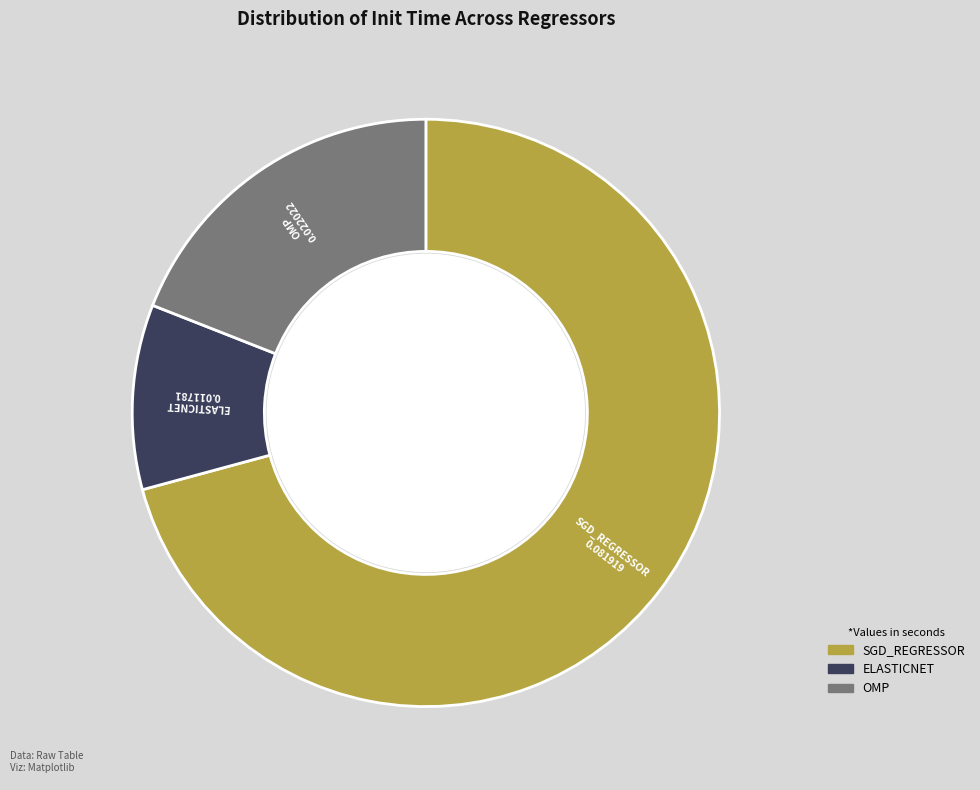

Is there any slice that represents more than half of the pie?

Yes